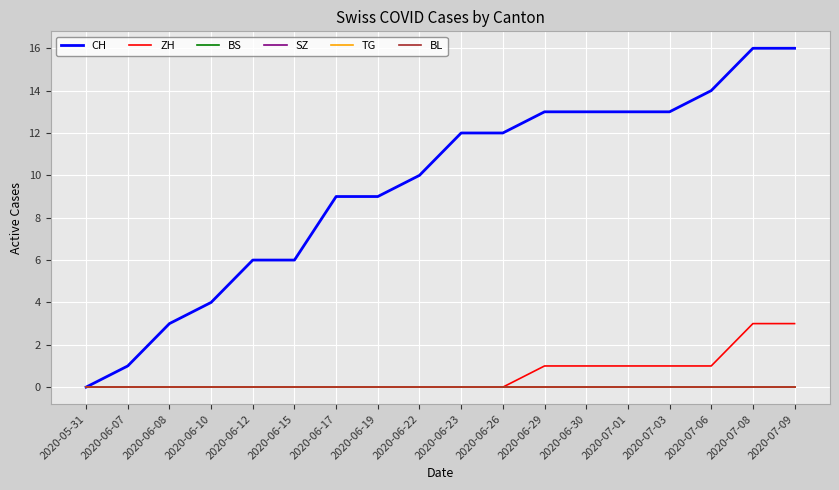

Does the chart have visible grid lines?

Yes